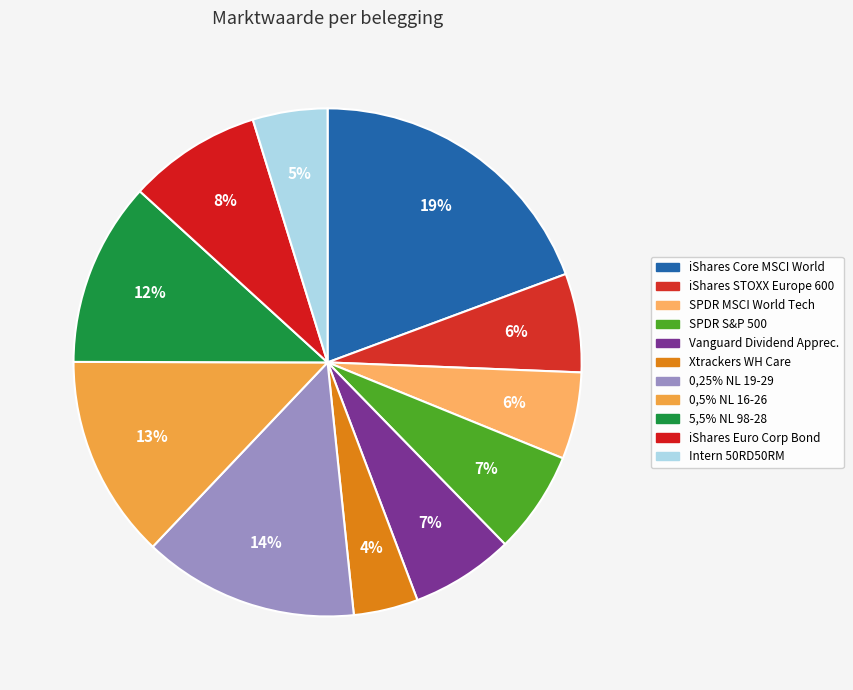

How many segments does this pie chart have?

11